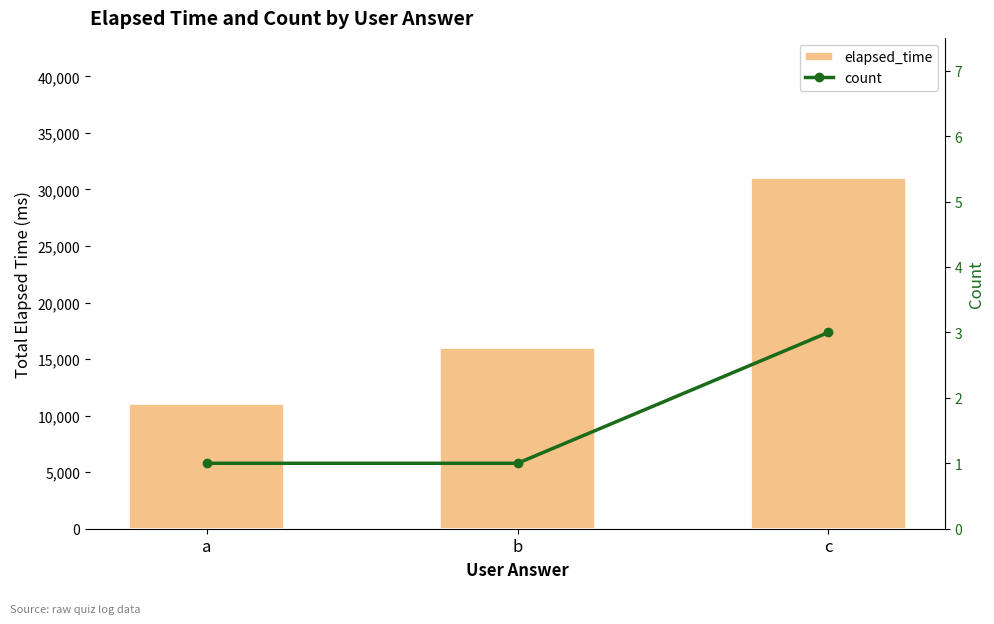

True or false: count has a value of 0 at b.

False